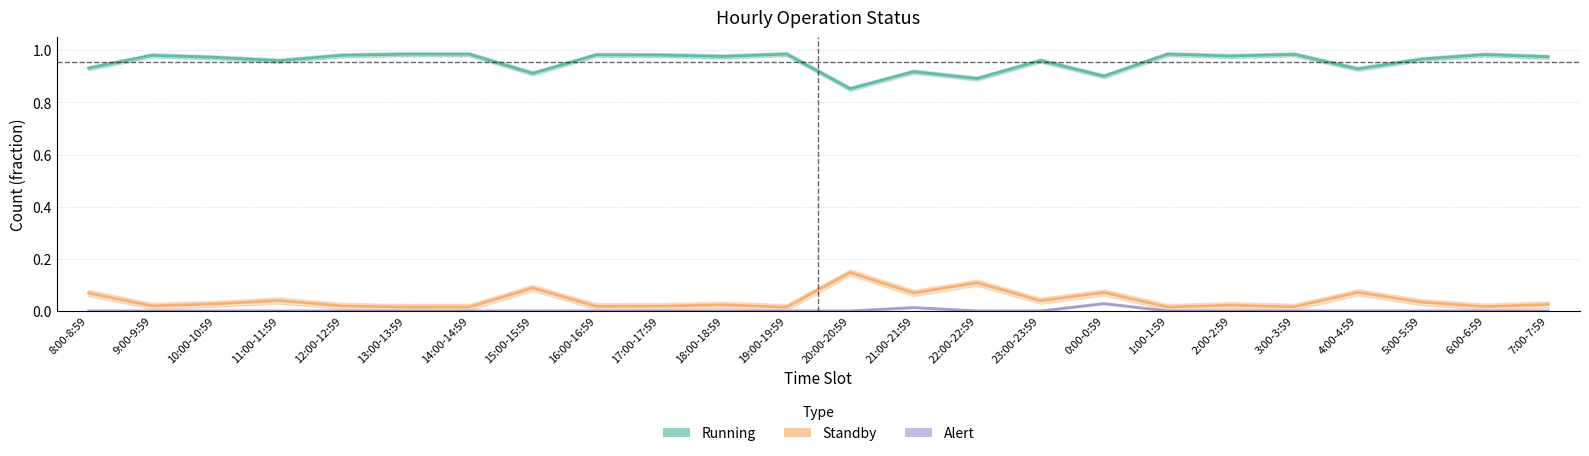

True or false: Standby has a value of 0.0 at 16:00-16:59.

False